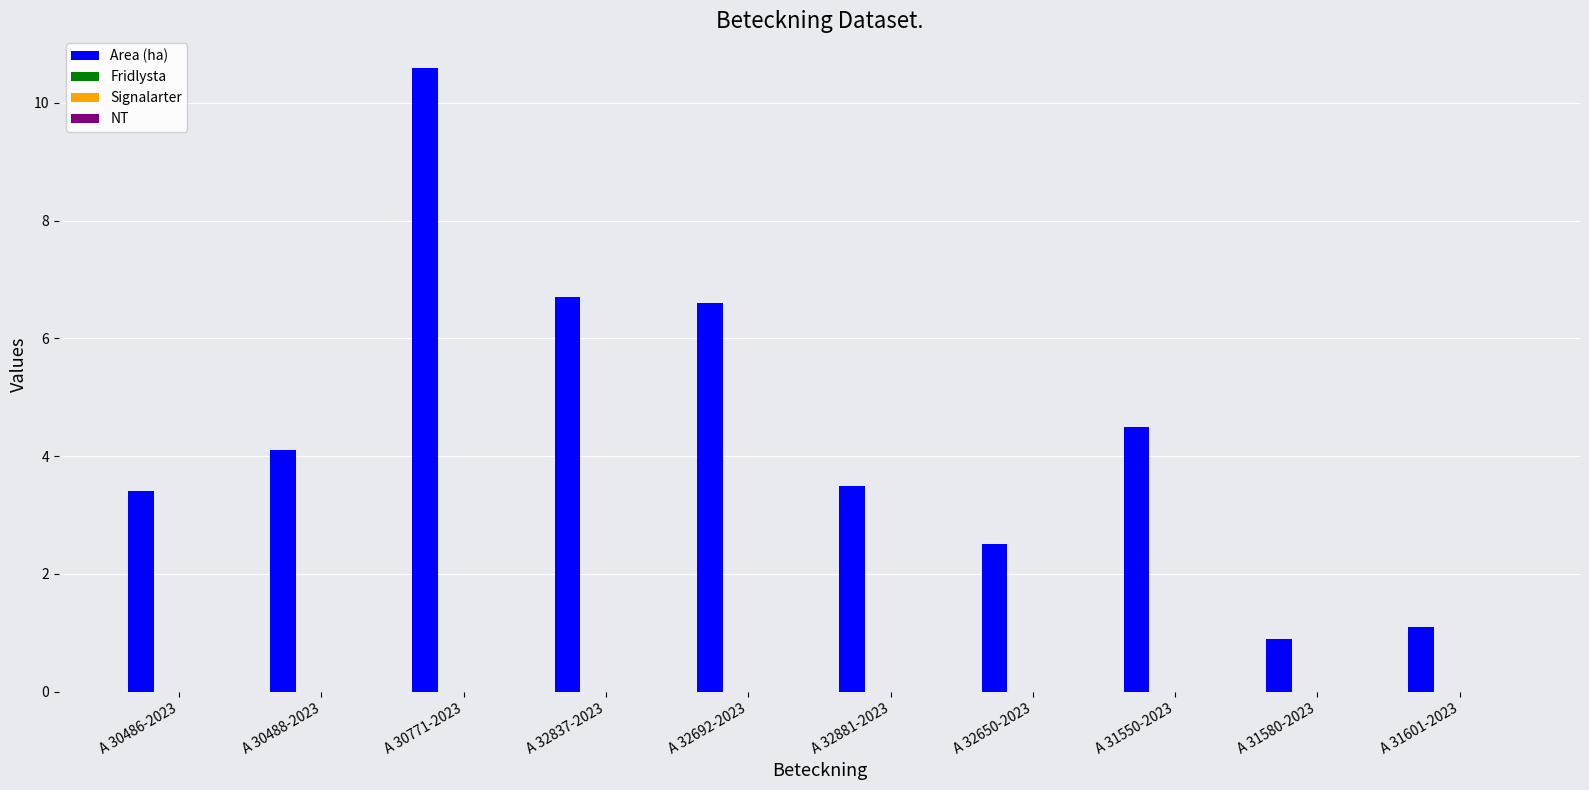

What is the difference between the maximum and minimum values?

9.7